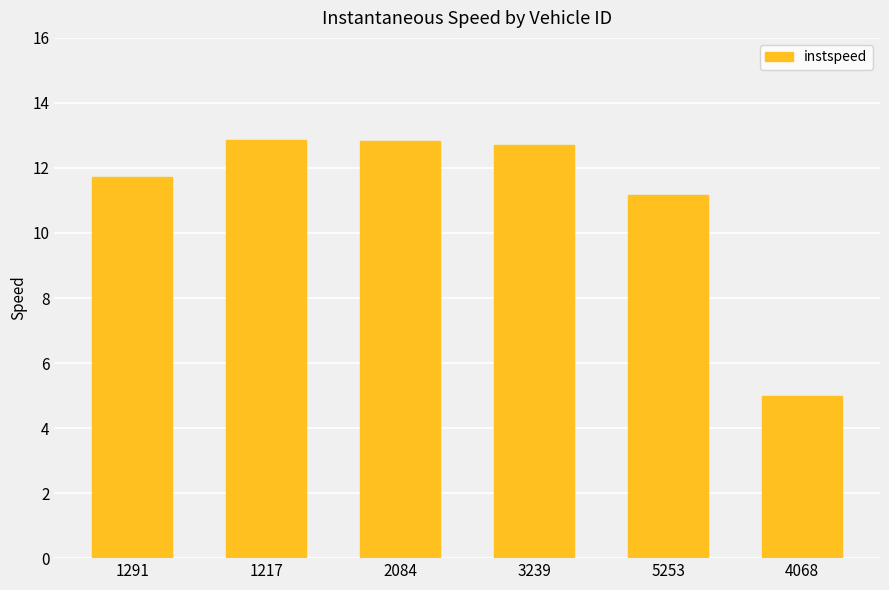

Is it true that the value at 1217 is 20.1?

False